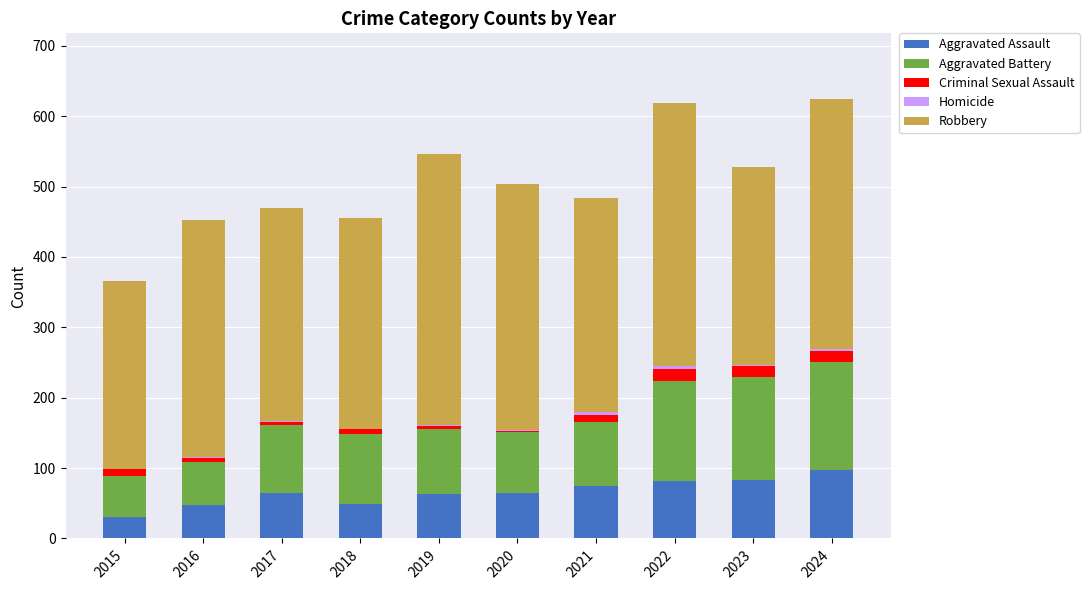

What is the total value across all series at 2021?

484